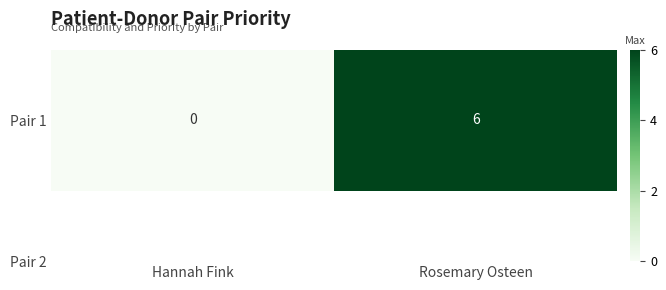

Reading left to right, transcribe all the data shown in this chart.

Hannah Fink=0	Rosemary Osteen=6